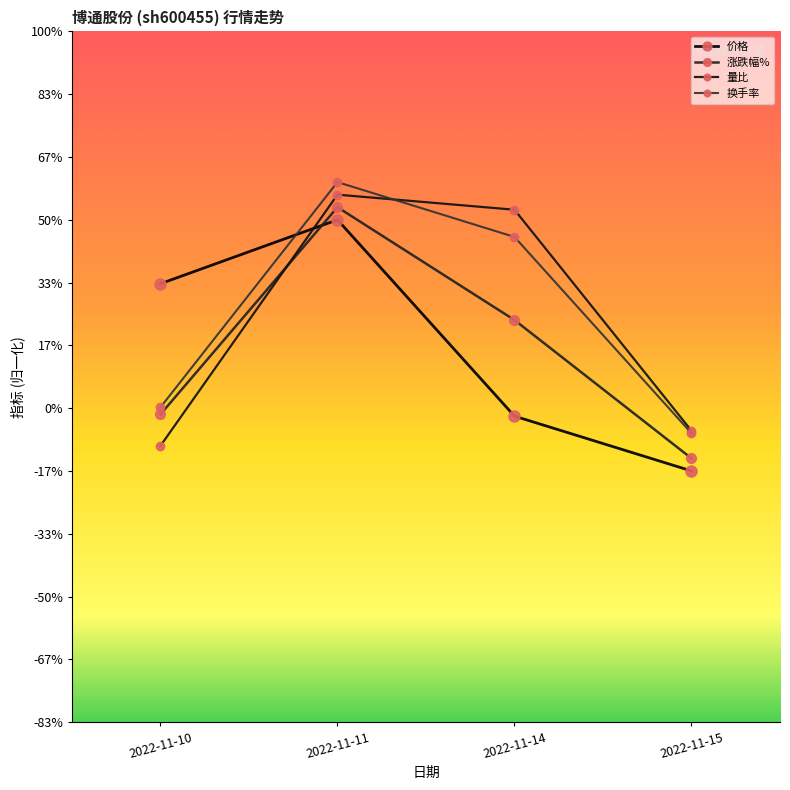

Which has a higher value, 2022-11-10 or 2022-11-11?

2022-11-11